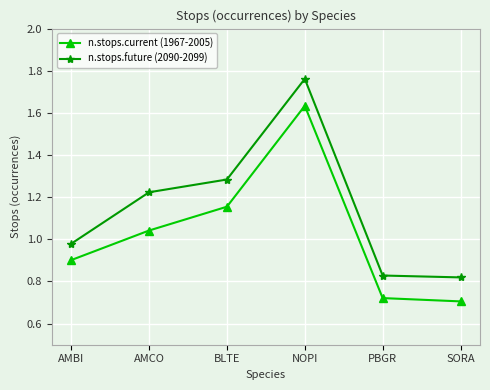

At which category does n.stops.future (2090-2099) reach its first local peak?

NOPI